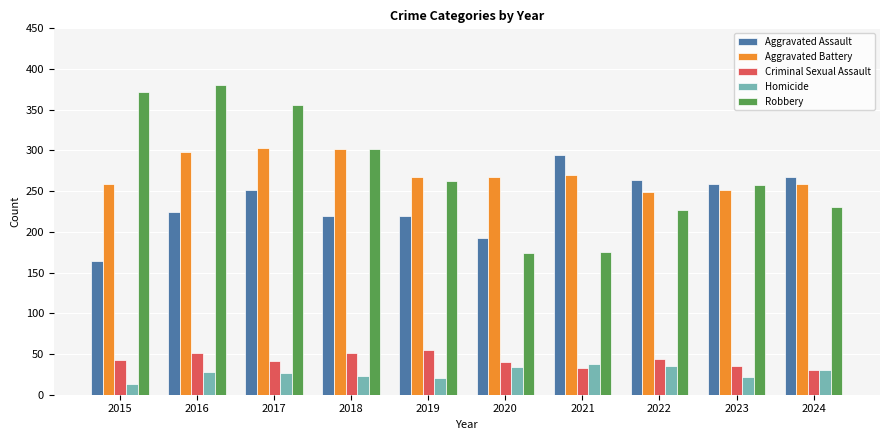

What is the maximum value shown in the chart?

381